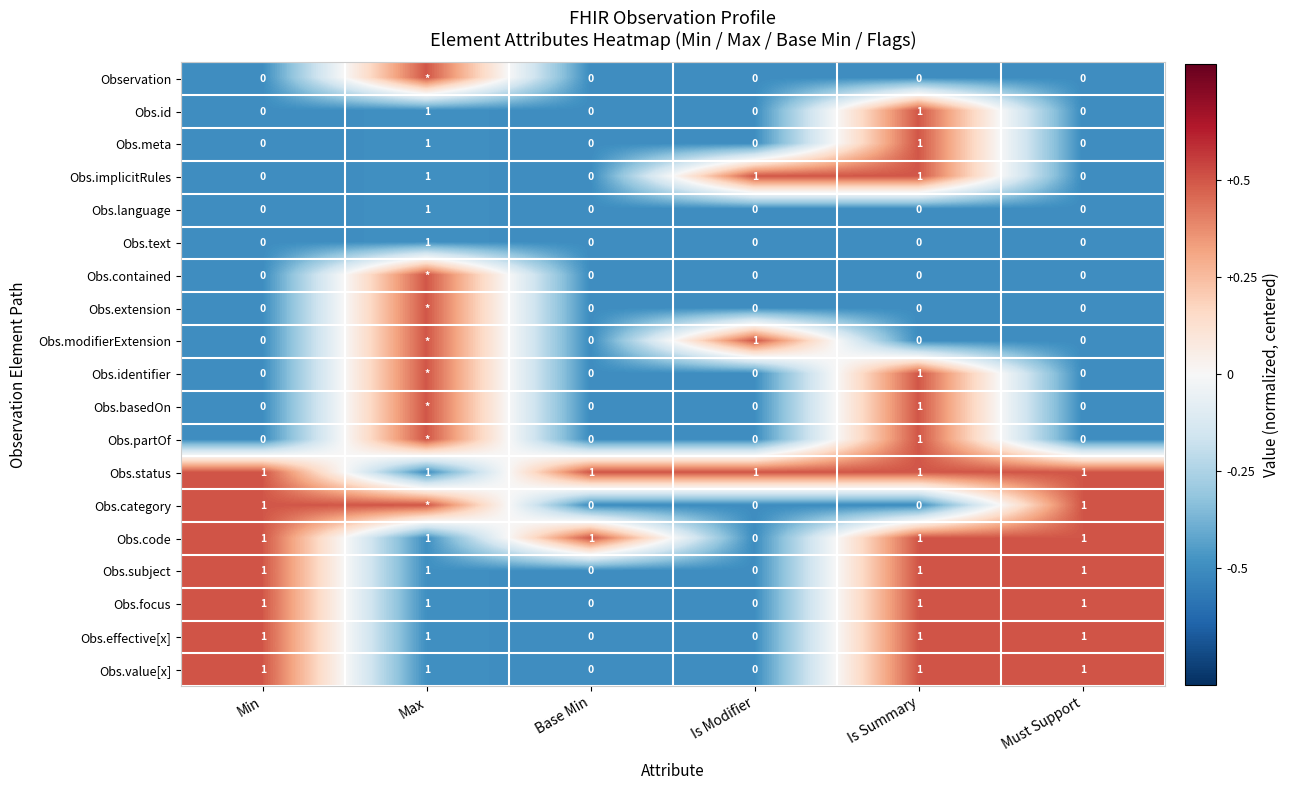

How many values in the Obs.effective[x] series are below 1?

2